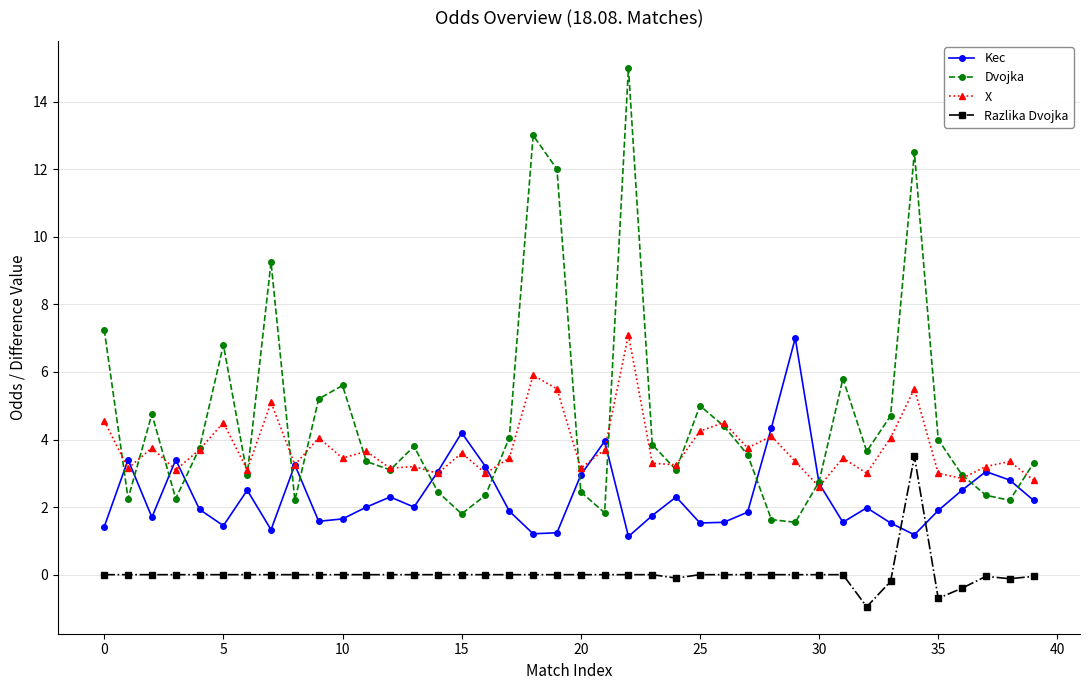

Rank the series by their average value, from lowest to highest.

Razlika Dvojka, Kec, X, Dvojka